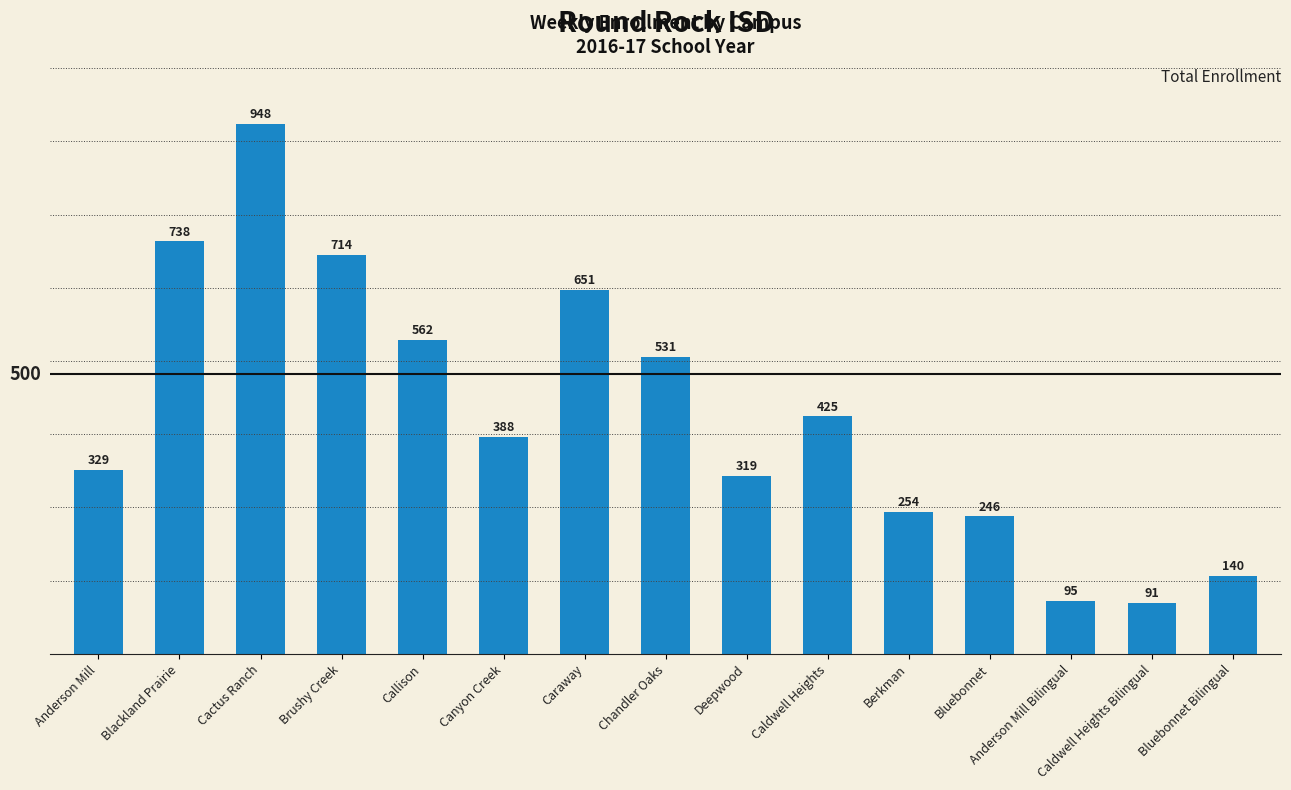

Which has a higher value, Bluebonnet Bilingual or Anderson Mill?

Anderson Mill